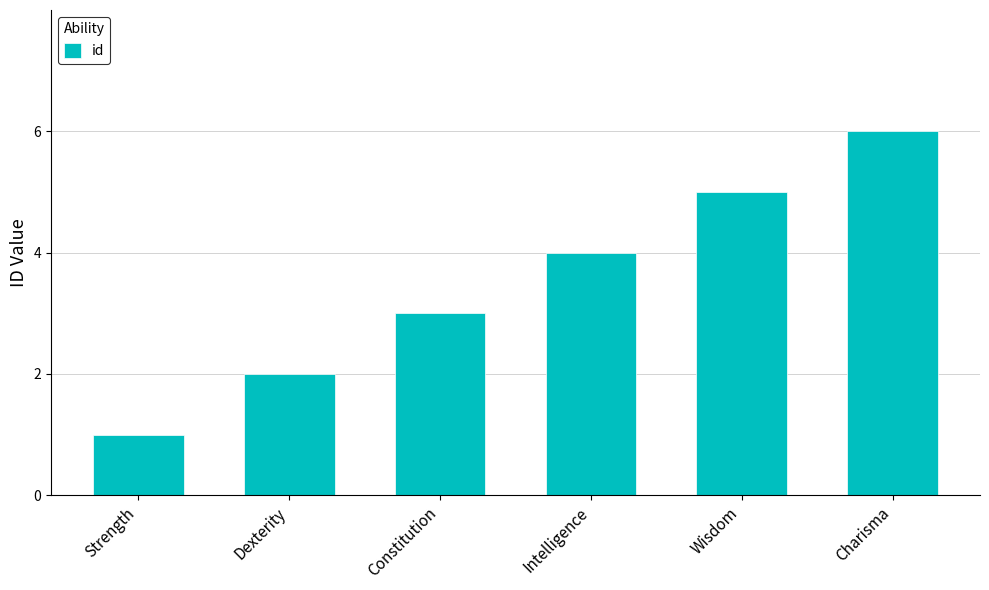

What is the difference between the values at Constitution and Charisma?

3